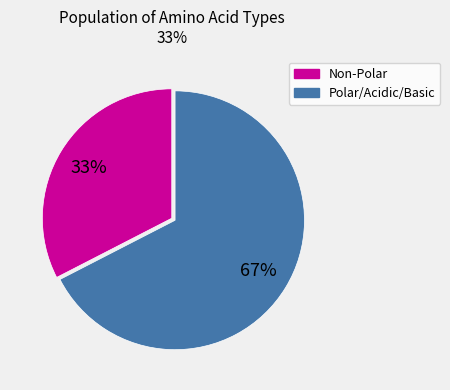

Is it true that Non-Polar is 19% of the pie?

False